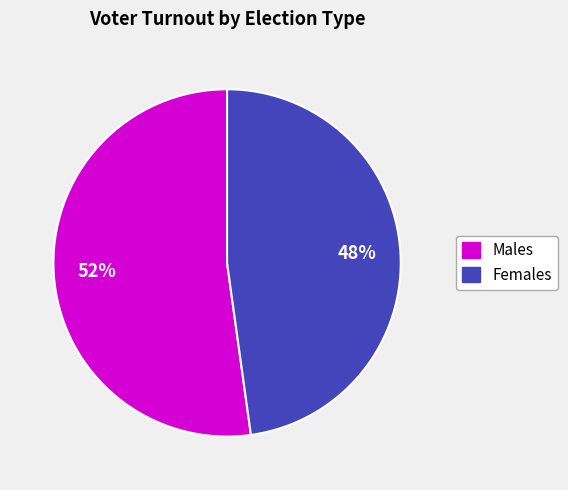

Is there a majority slice in this chart?

Yes